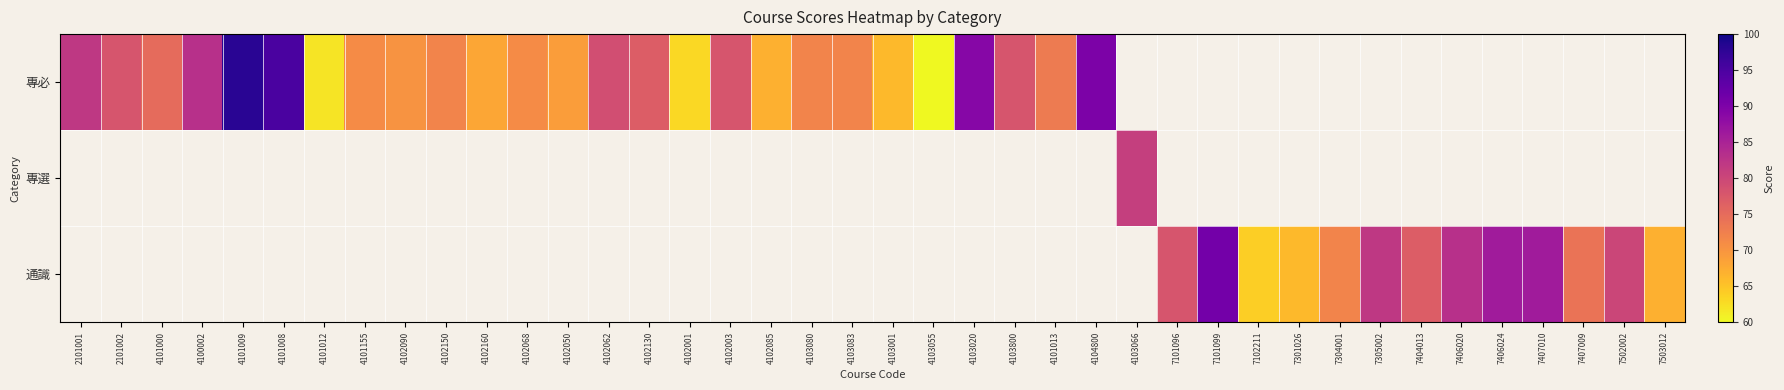

The value of 專選 at 4103066 is 81.0. True or false?

True